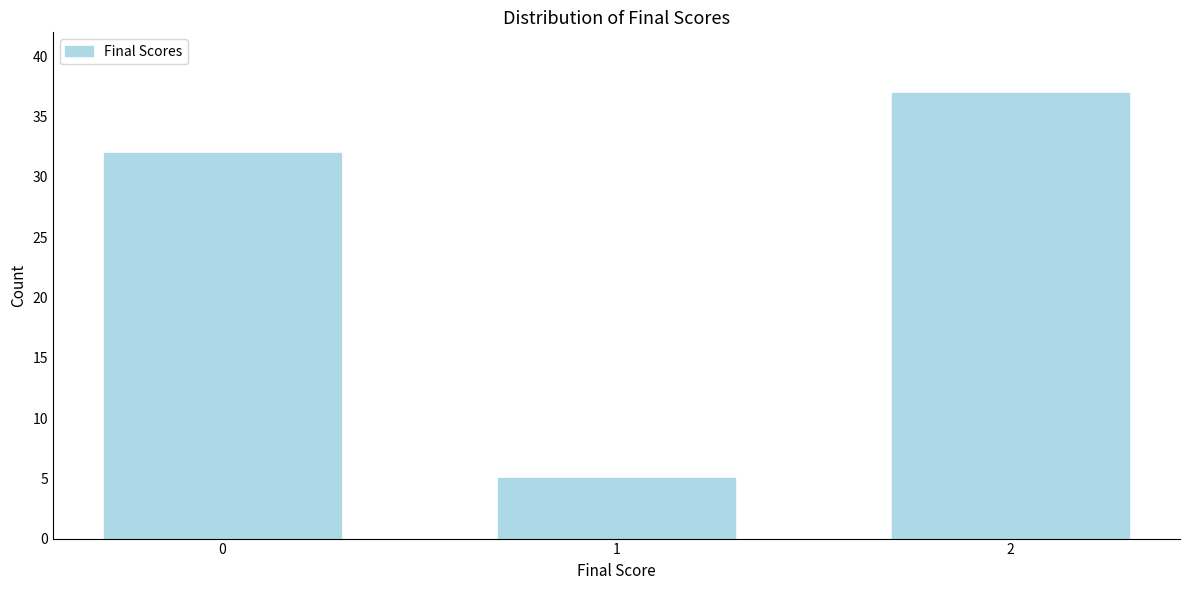

Reading right to left, list all the values displayed in this chart.

37	5	32